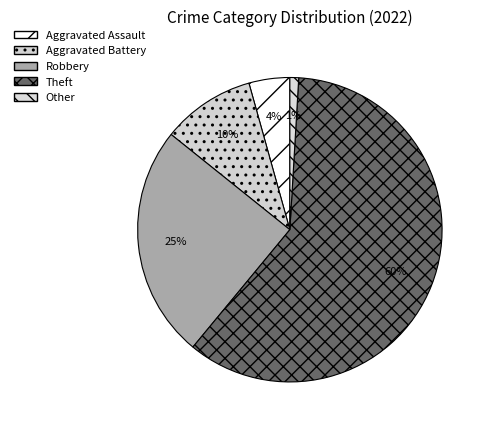

To the nearest percent, what is the average slice percentage?

20%